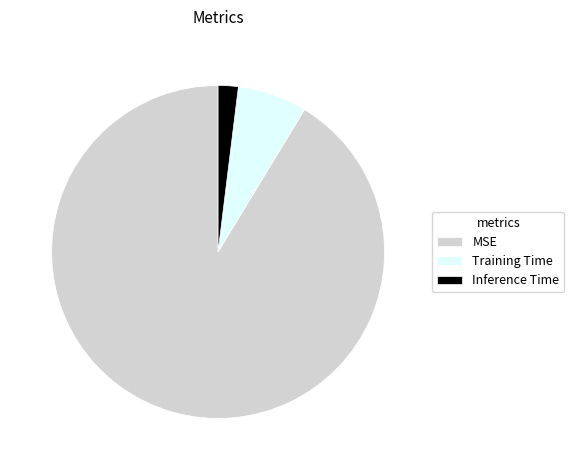

Do Training Time and Inference Time together represent more than half of the pie?

No